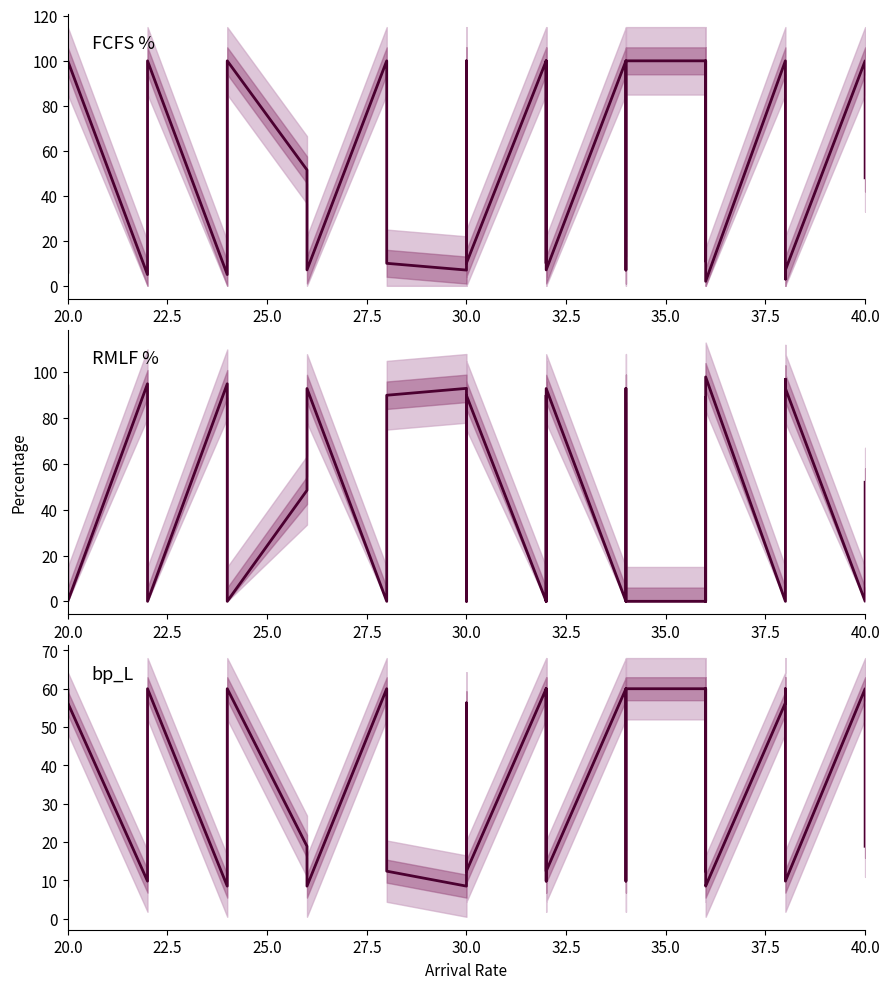

What is the difference between the maximum and second lowest values in the FCFS_percentage series?

97.0